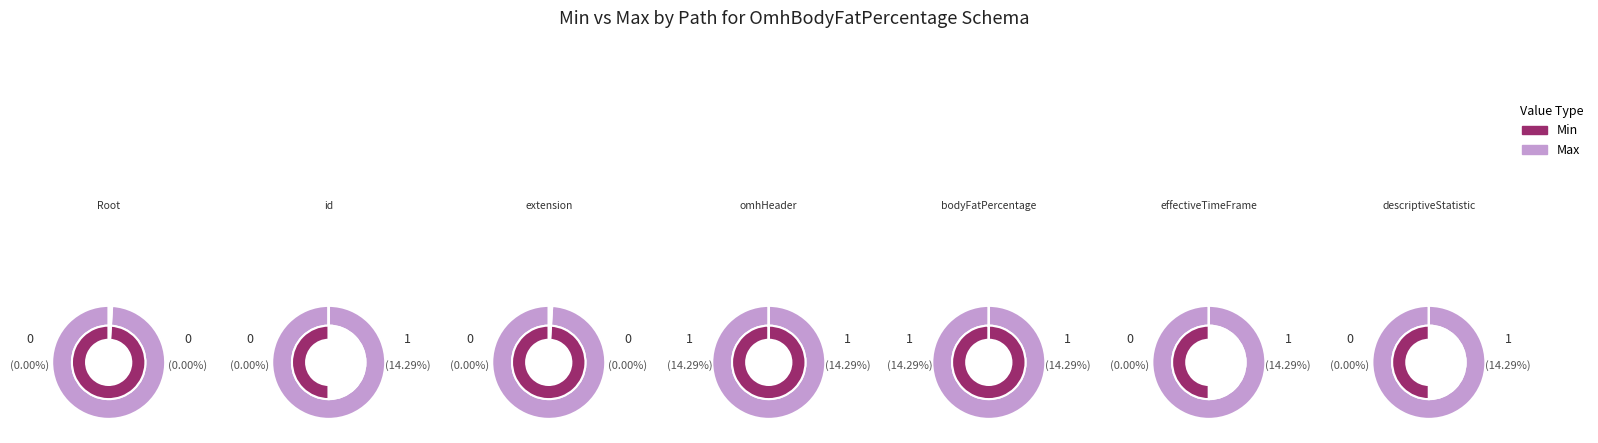

What is the largest slice in the pie chart?

OmhBodyFatPercentage.omhHeader